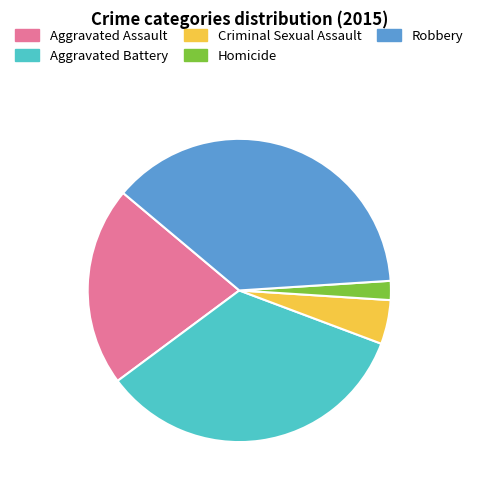

How many slices are in this pie chart?

5